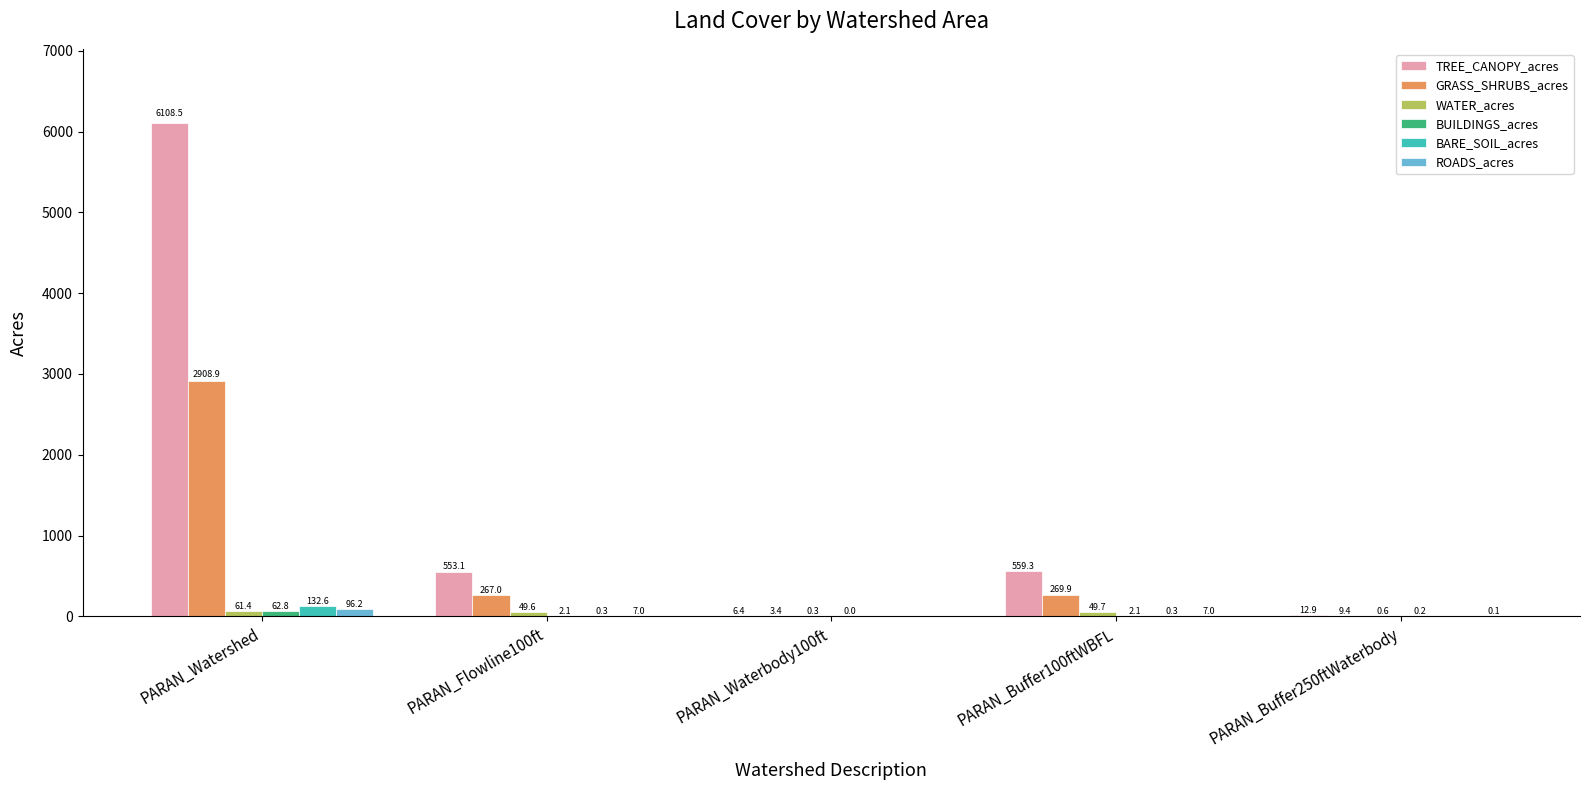

What is the difference between the ROADS_acres values at PARAN_Buffer100ftWBFL and PARAN_Watershed?

89.2